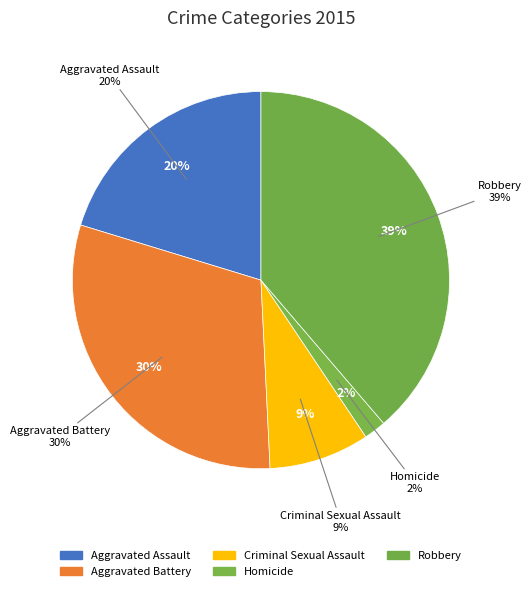

Which slice is the smallest?

Homicide